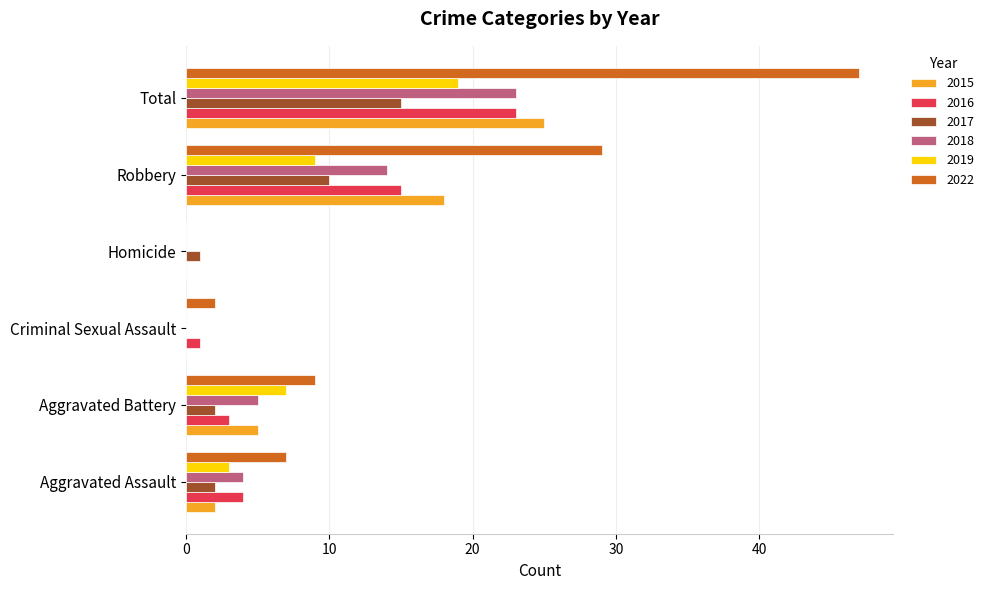

Which category has the highest value in the 2015 series?

Total